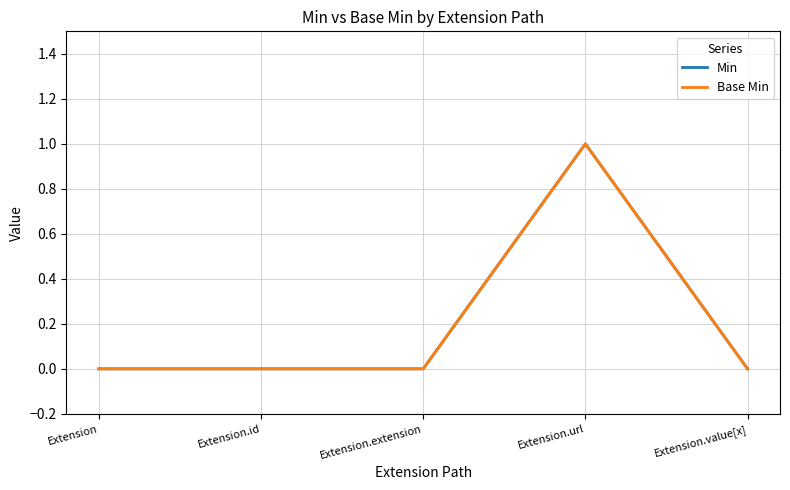

Which series has the largest total across all categories?

Min